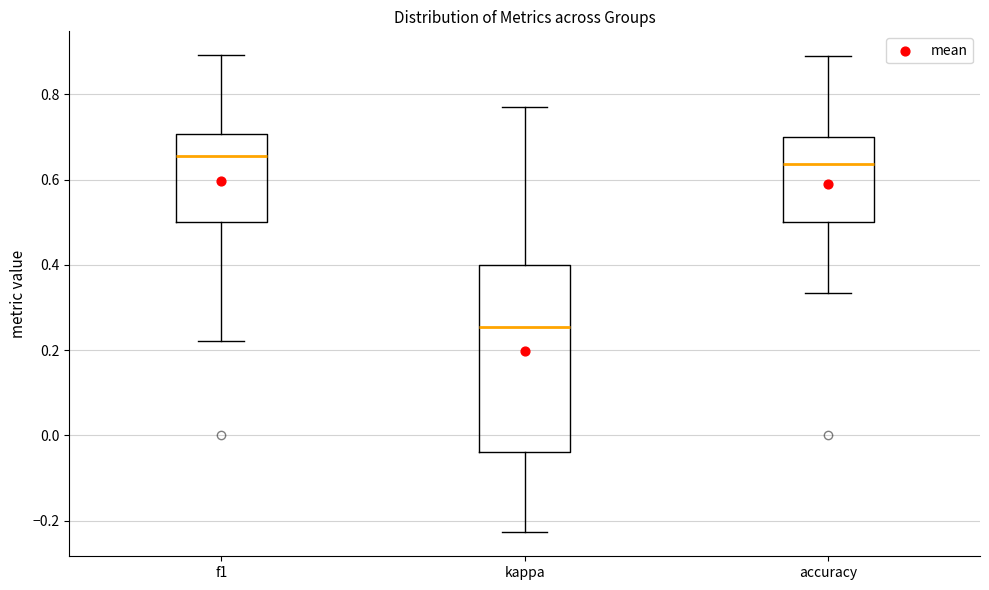

Which box is the tallest, from its lower edge to its upper edge?

kappa